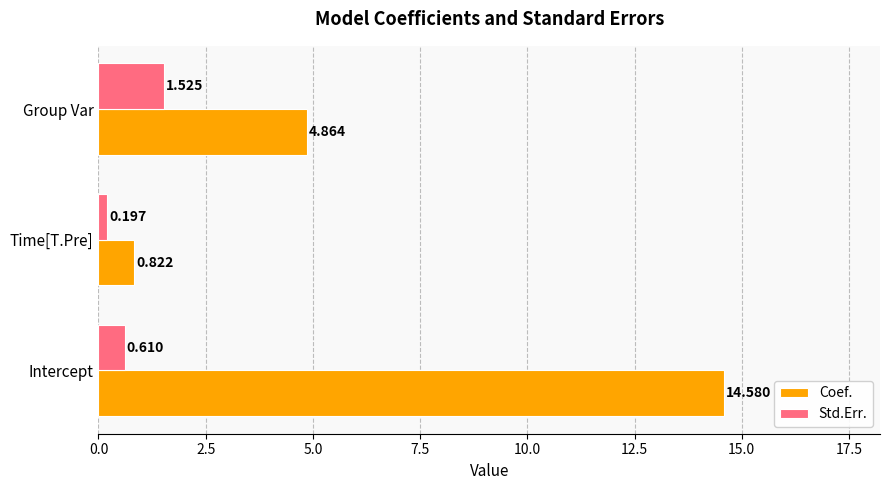

Rank the series by their average value, from highest to lowest.

Coef., Std.Err.